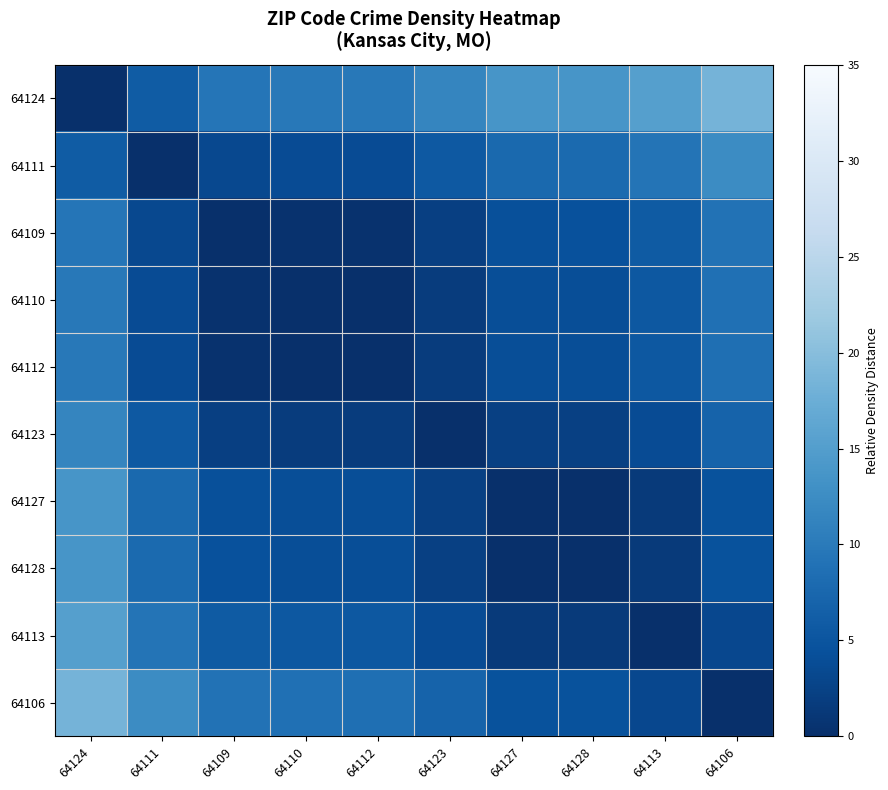

Which series has the widest spread of values?

64124